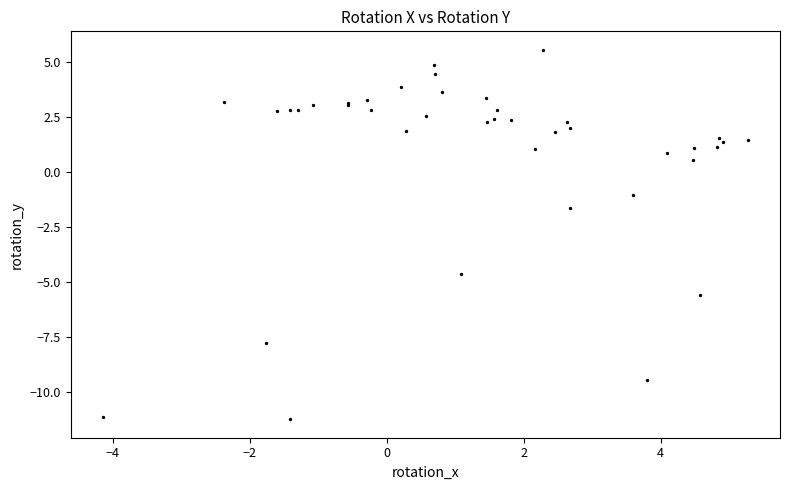

What Y value in the scatter plot is closest to -2?

-1.7